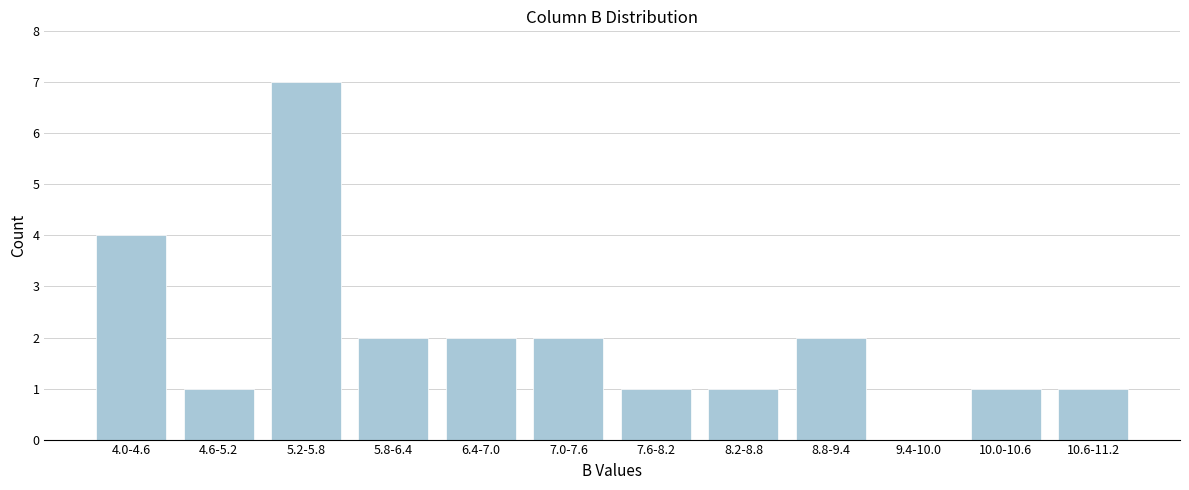

Reading left to right, what are all the values shown in this chart?

4.0-4.6=4	4.6-5.2=1	5.2-5.8=7	5.8-6.4=2	6.4-7.0=2	7.0-7.6=2	7.6-8.2=1	8.2-8.8=1	8.8-9.4=2	9.4-10.0=0	10.0-10.6=1	10.6-11.2=1